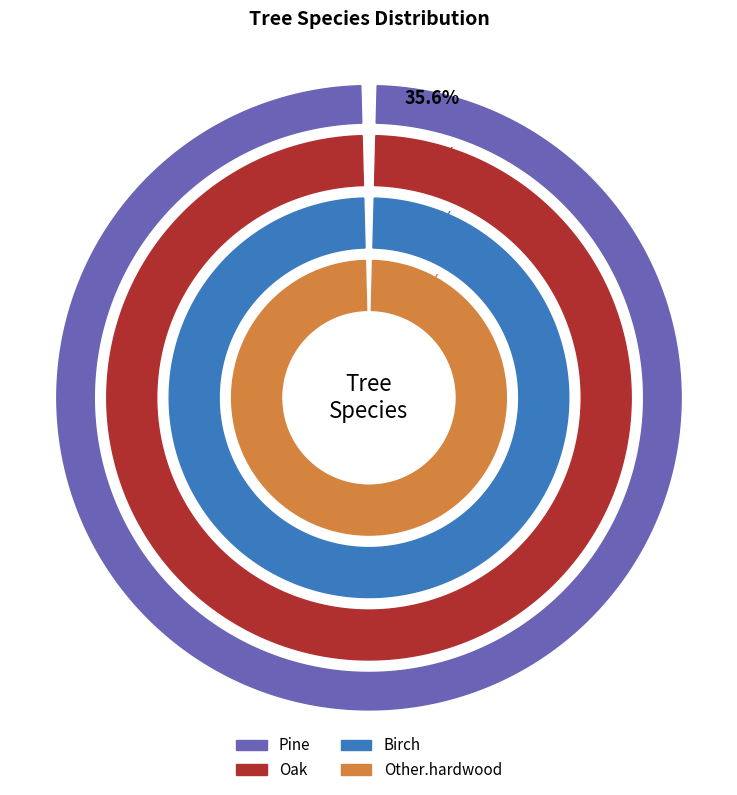

What portion of the pie excludes 1?

91.8%